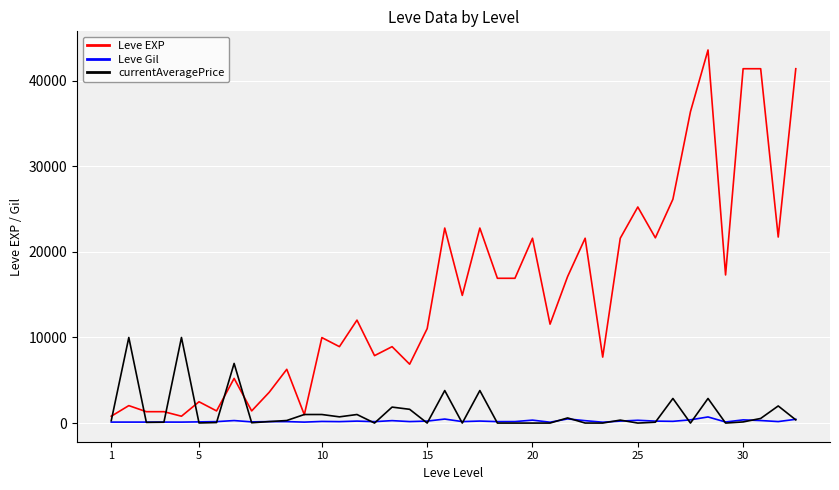

Which series has the largest total across all categories?

Leve EXP